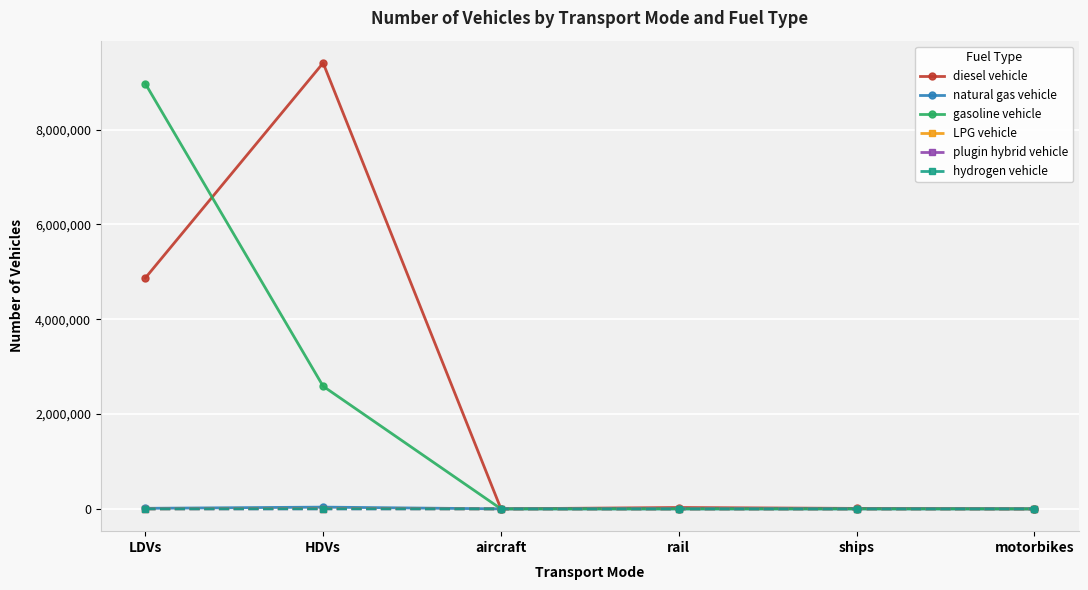

At which label is diesel vehicle closest to 4702945?

LDVs